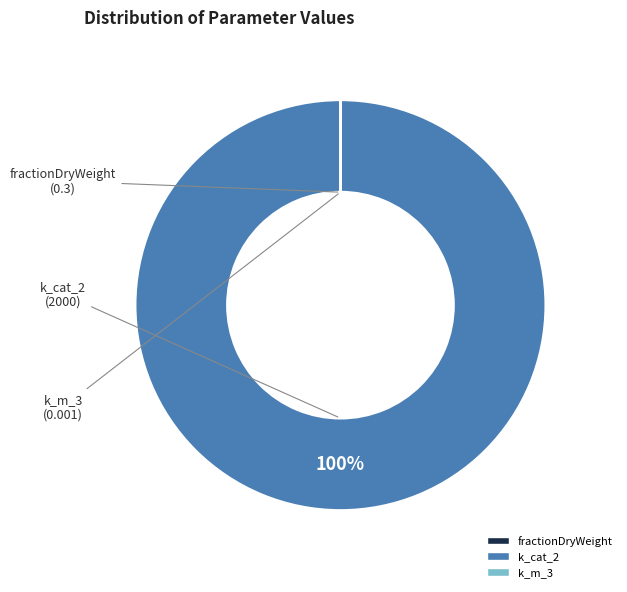

Is it true that k_cat_2 is 100% of the pie?

True